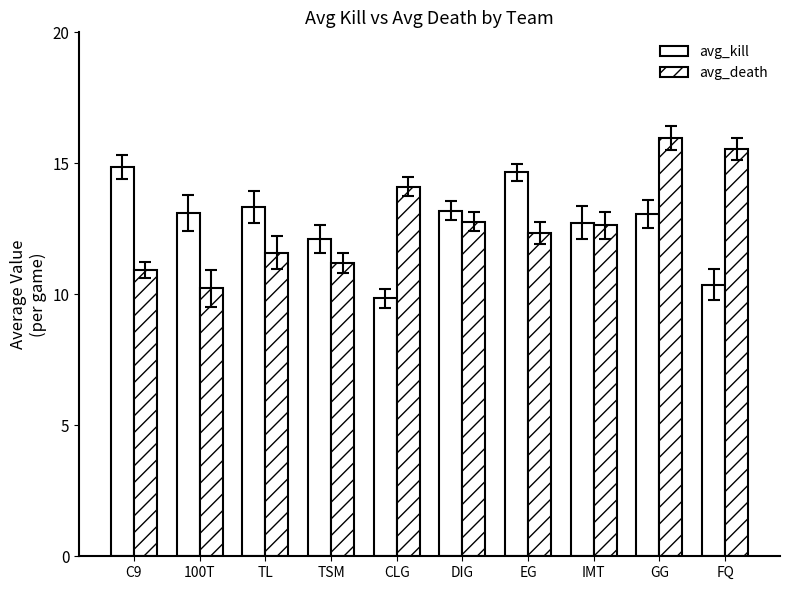

Reading right to left, extract all data points from this chart.

avg_kill: FQ=10.4	GG=13.1	IMT=12.7	EG=14.7	DIG=13.2	CLG=9.9	TSM=12.1	TL=13.3	100T=13.1	C9=14.9
avg_death: FQ=15.6	GG=16.0	IMT=12.6	EG=12.3	DIG=12.8	CLG=14.1	TSM=11.2	TL=11.6	100T=10.2	C9=10.9